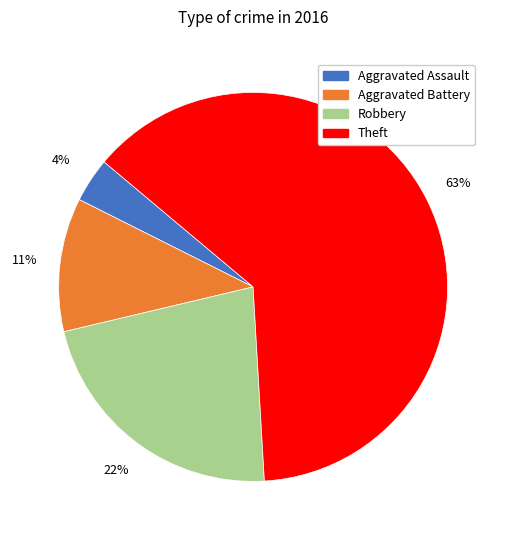

Which has a higher value, Robbery or Aggravated Assault?

Robbery